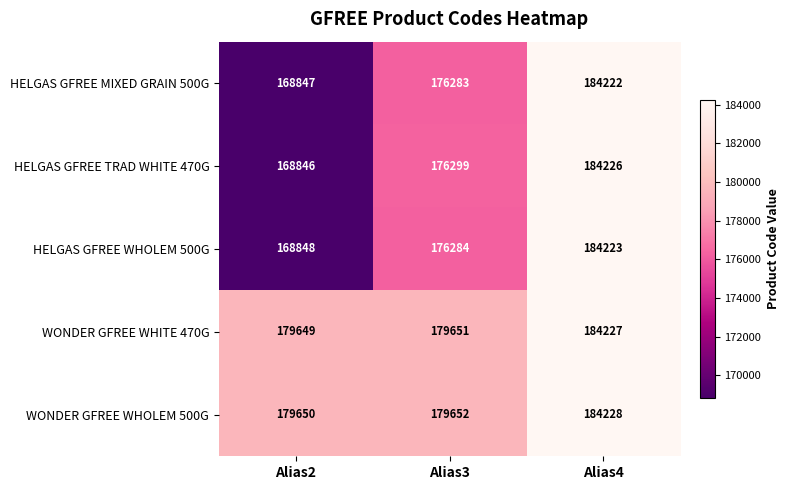

Which series has the widest spread of values?

HELGAS GFREE TRAD WHITE 470G